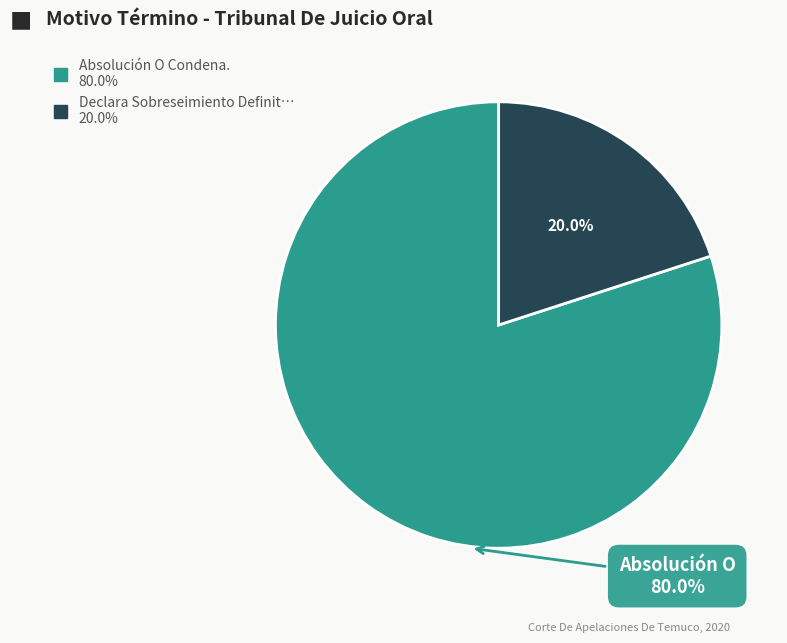

Is there any slice that represents more than half of the pie?

Yes